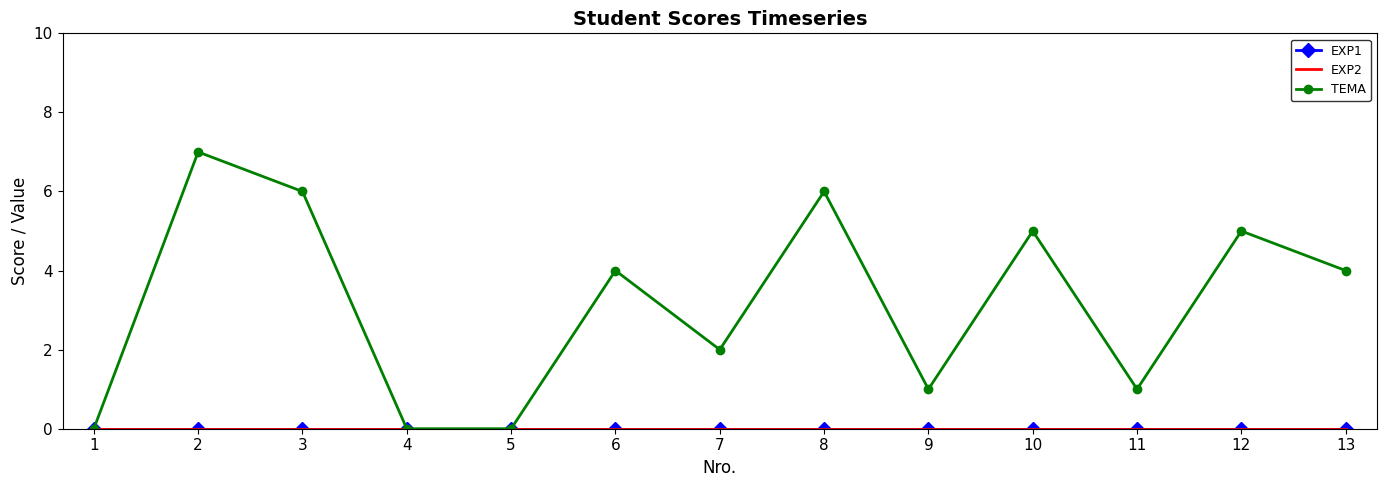

Between 10 and 6, which is larger?

10